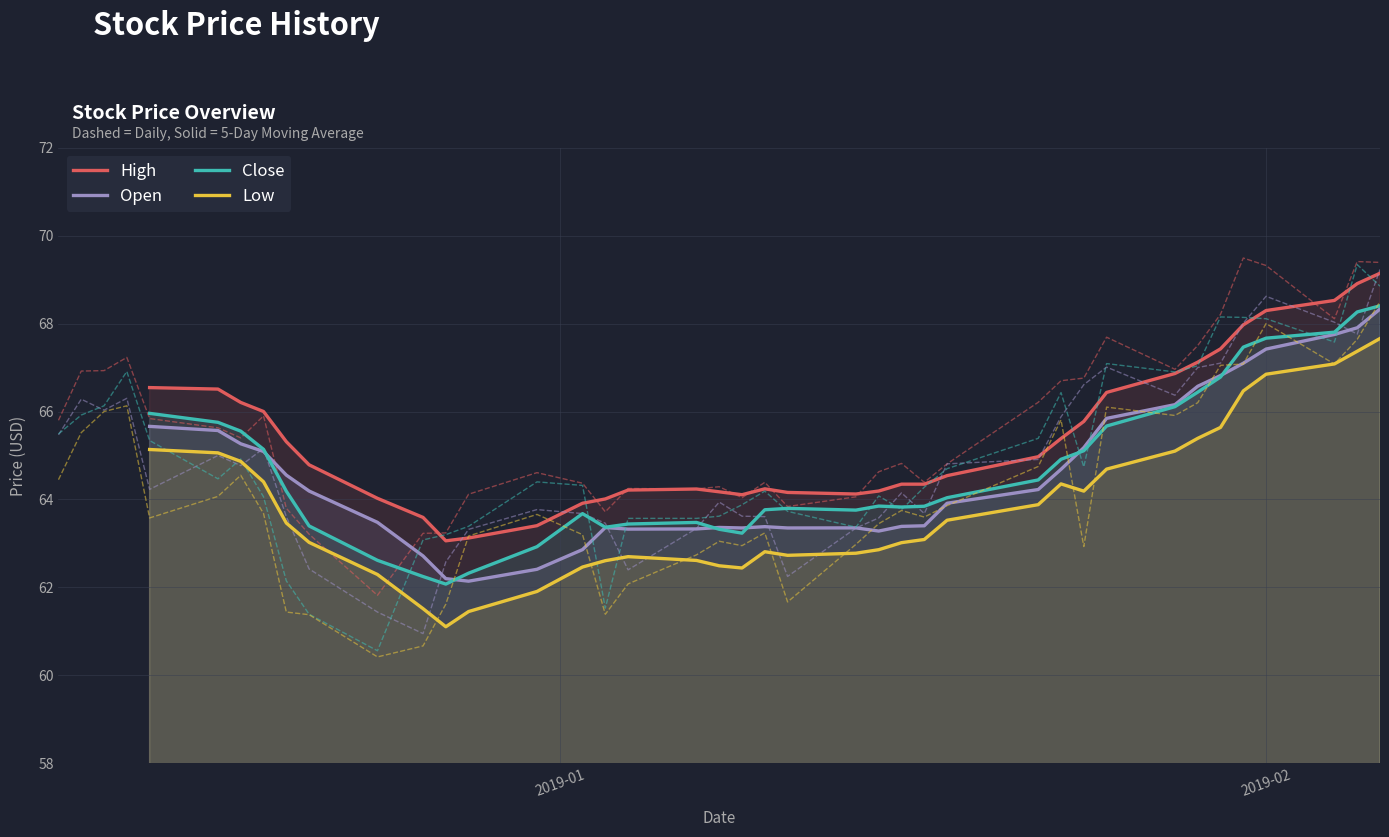

What is the lowest value of the Open series?

62.1